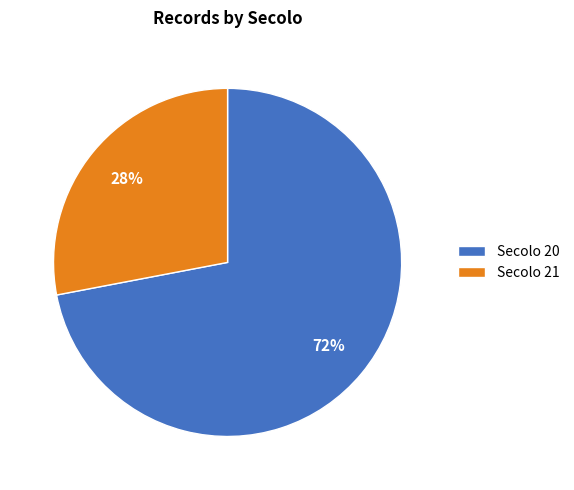

Do Secolo 20 and Secolo 21 together represent more than half of the pie?

Yes